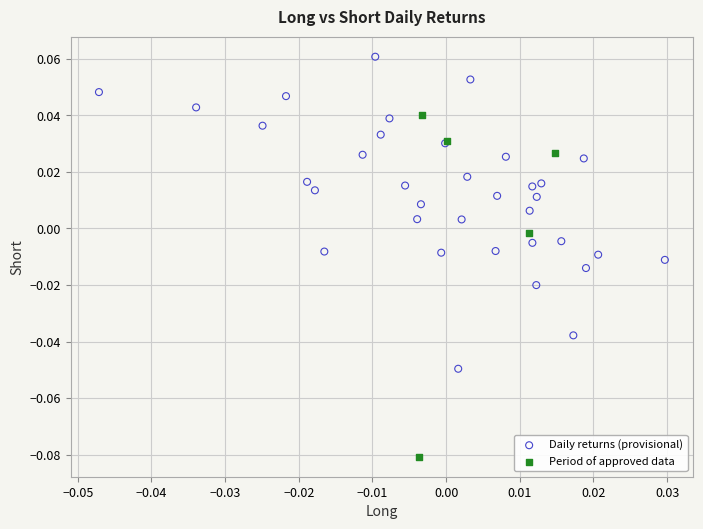

Which series reaches the maximum Y coordinate?

Daily returns (provisional)